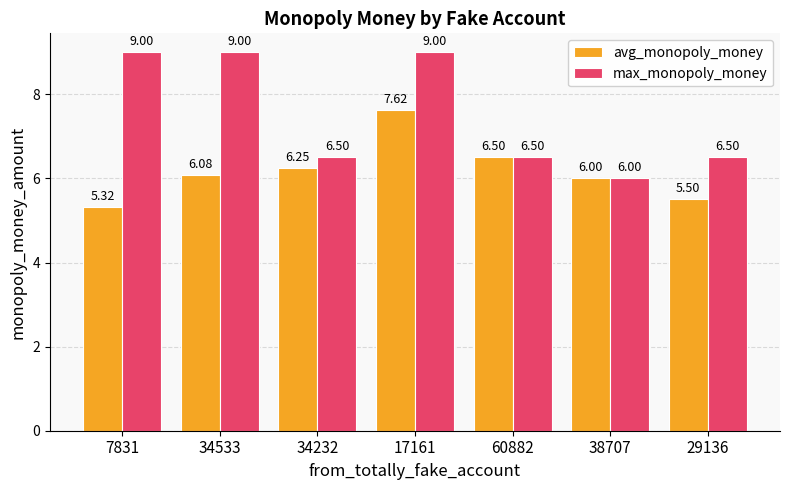

List the labels in order of avg_monopoly_money value, largest first.

17161, 60882, 34232, 34533, 38707, 29136, 7831